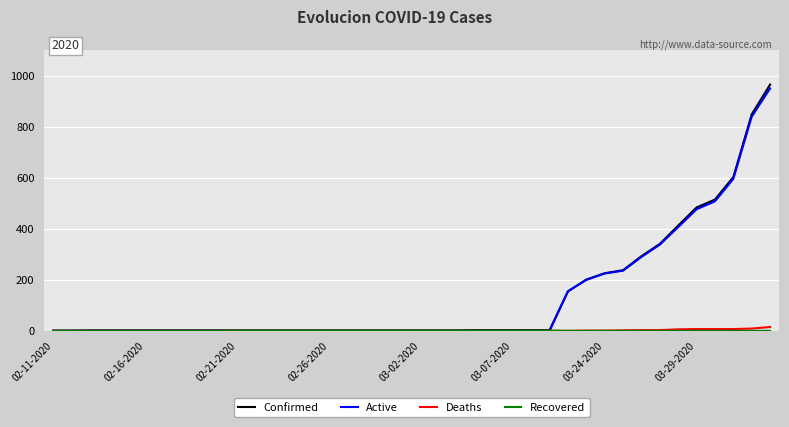

Does the chart display data point markers on the line(s)?

No